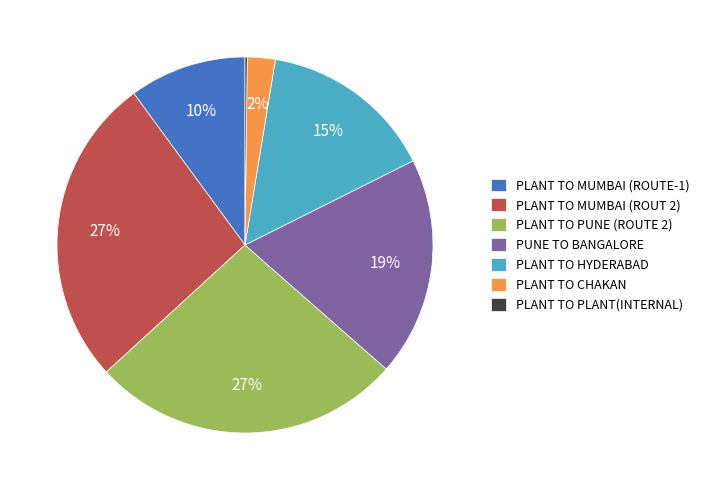

Combined, do PLANT TO HYDERABAD and PLANT TO CHAKAN account for over 50%?

No